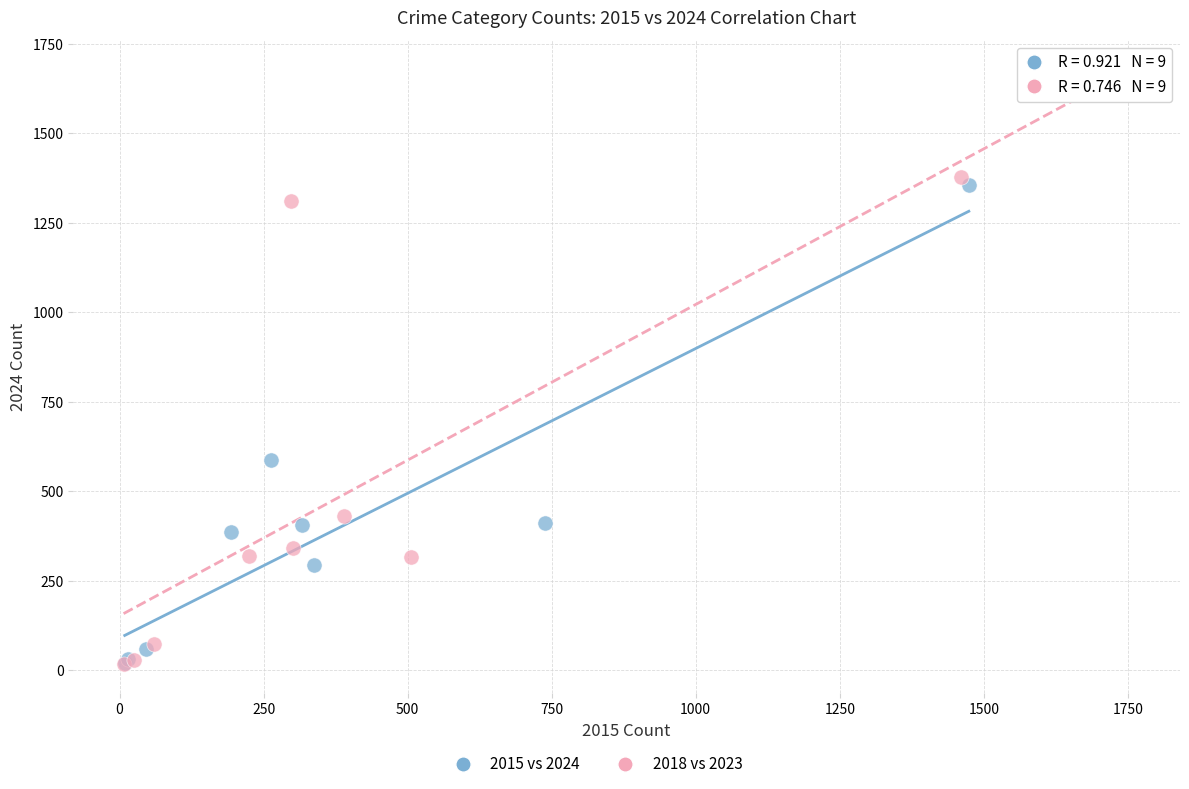

Which series has the largest Y range (max minus min)?

2018 vs 2023